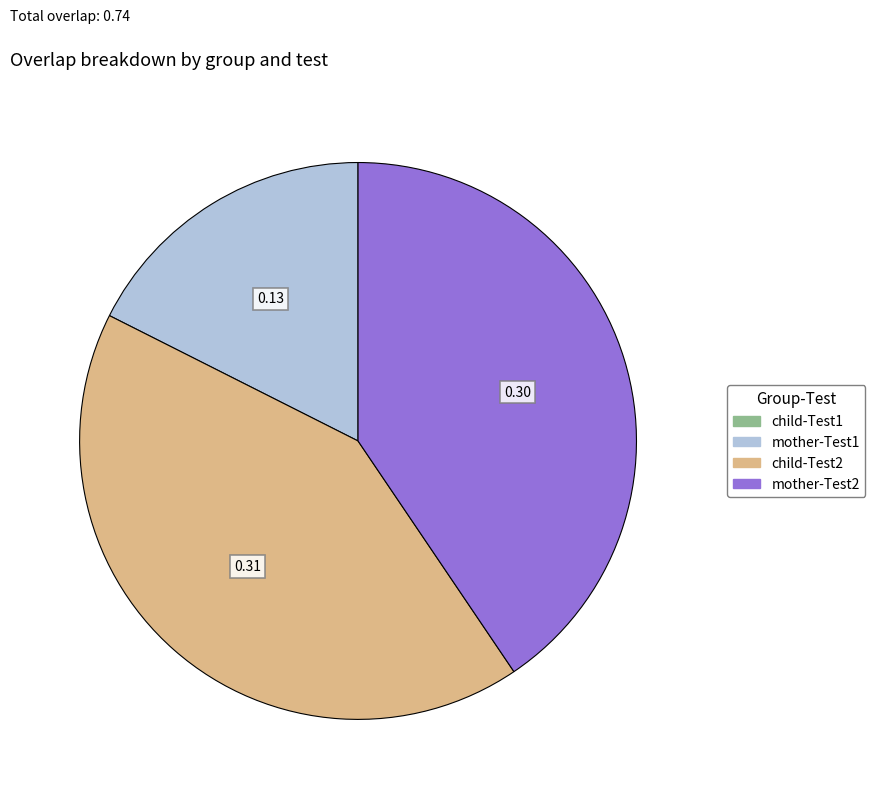

Count the number of slices in the pie.

3